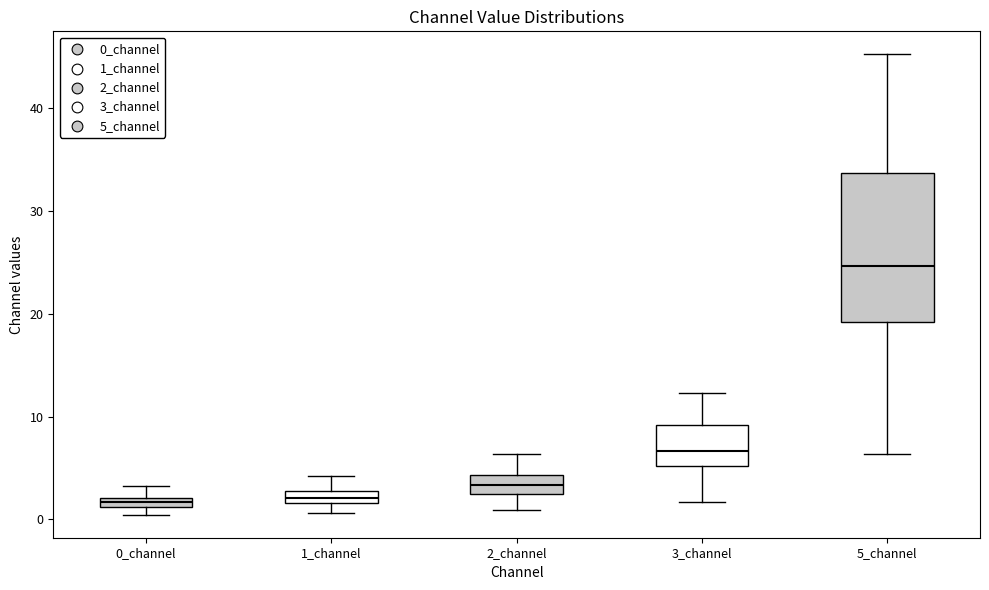

Where does the upper whisker of the box for 5_channel end on the y-axis? The values are not printed on the chart, so give them approximately, as read against the axis.

45